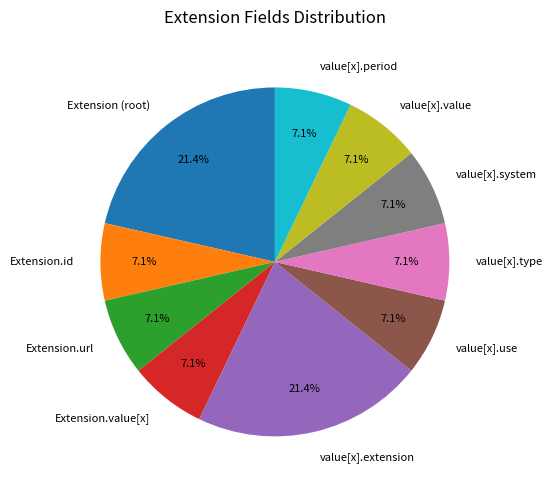

How many slices are in this pie chart?

10